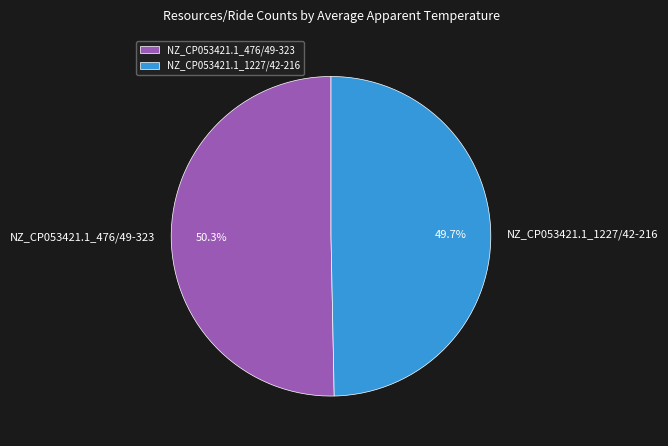

Approximately how many times larger is the value at NZ_CP053421.1_1227/42-216 compared to NZ_CP053421.1_476/49-323?

1.0